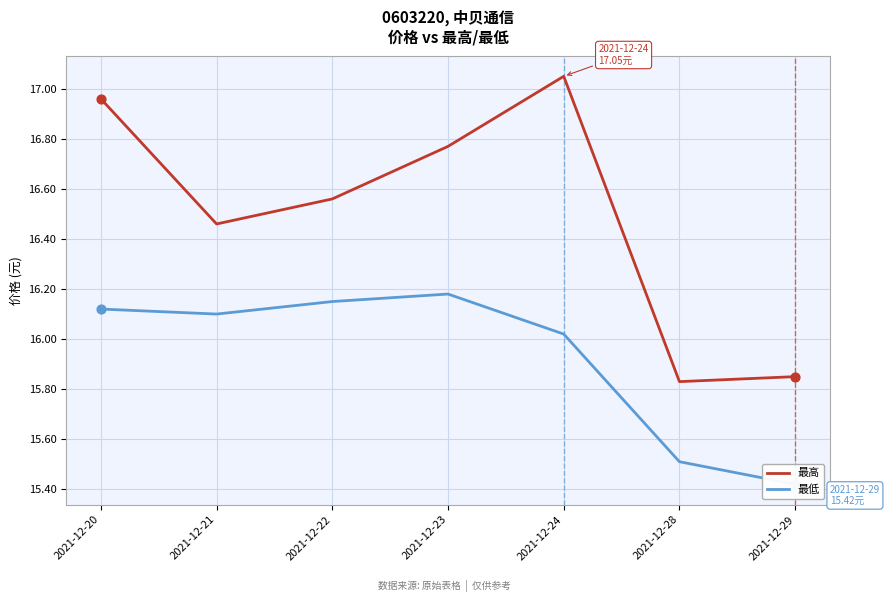

Is the value of 最高 at 2021-12-28 greater than the value of 最低 at 2021-12-21?

No